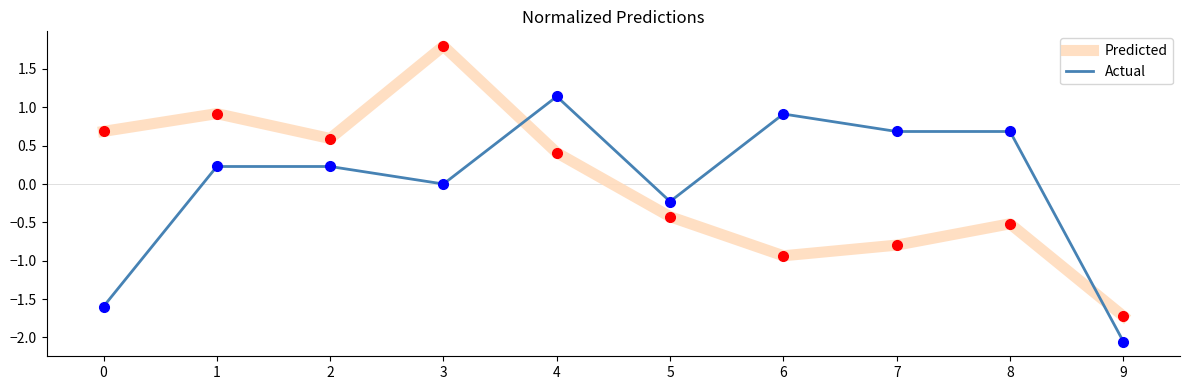

What is the total value across all series at 0?

-0.9